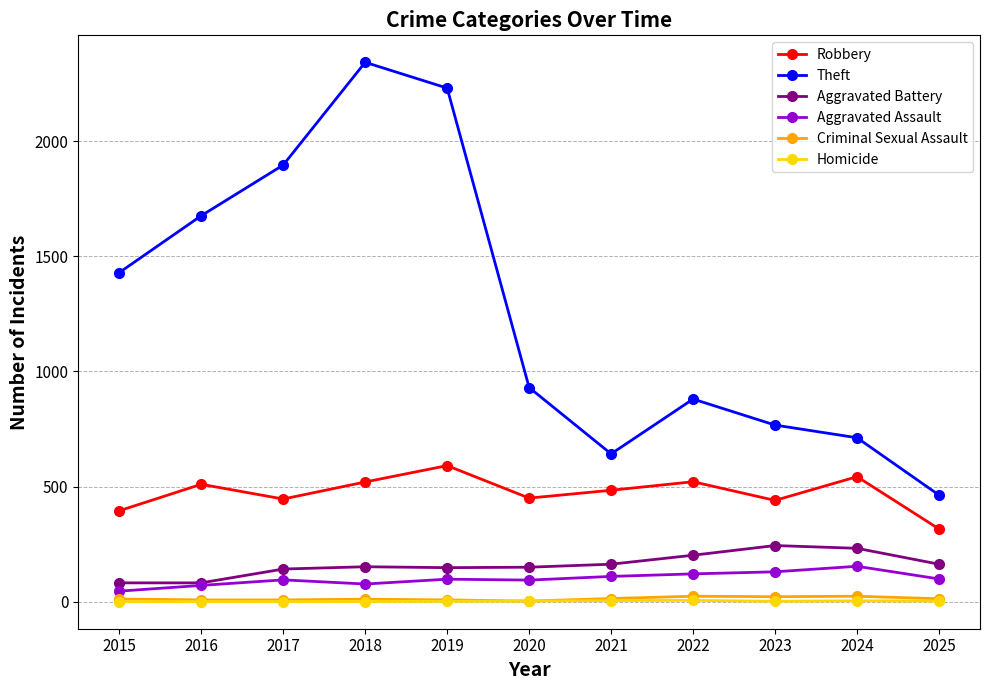

Which series has the widest spread of values?

Theft